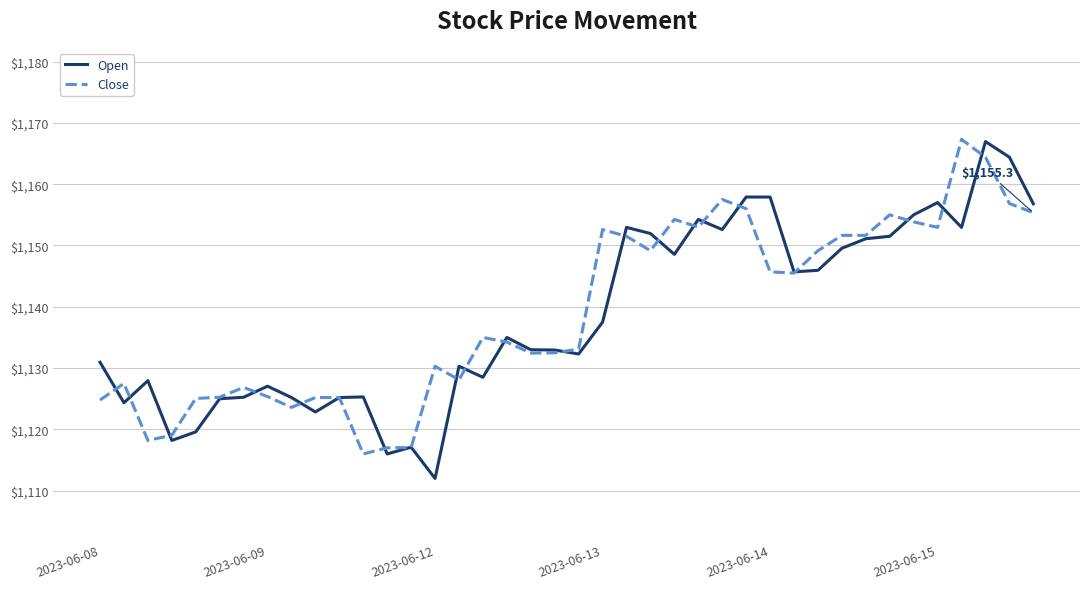

What is the minimum value for Open?

1112.0